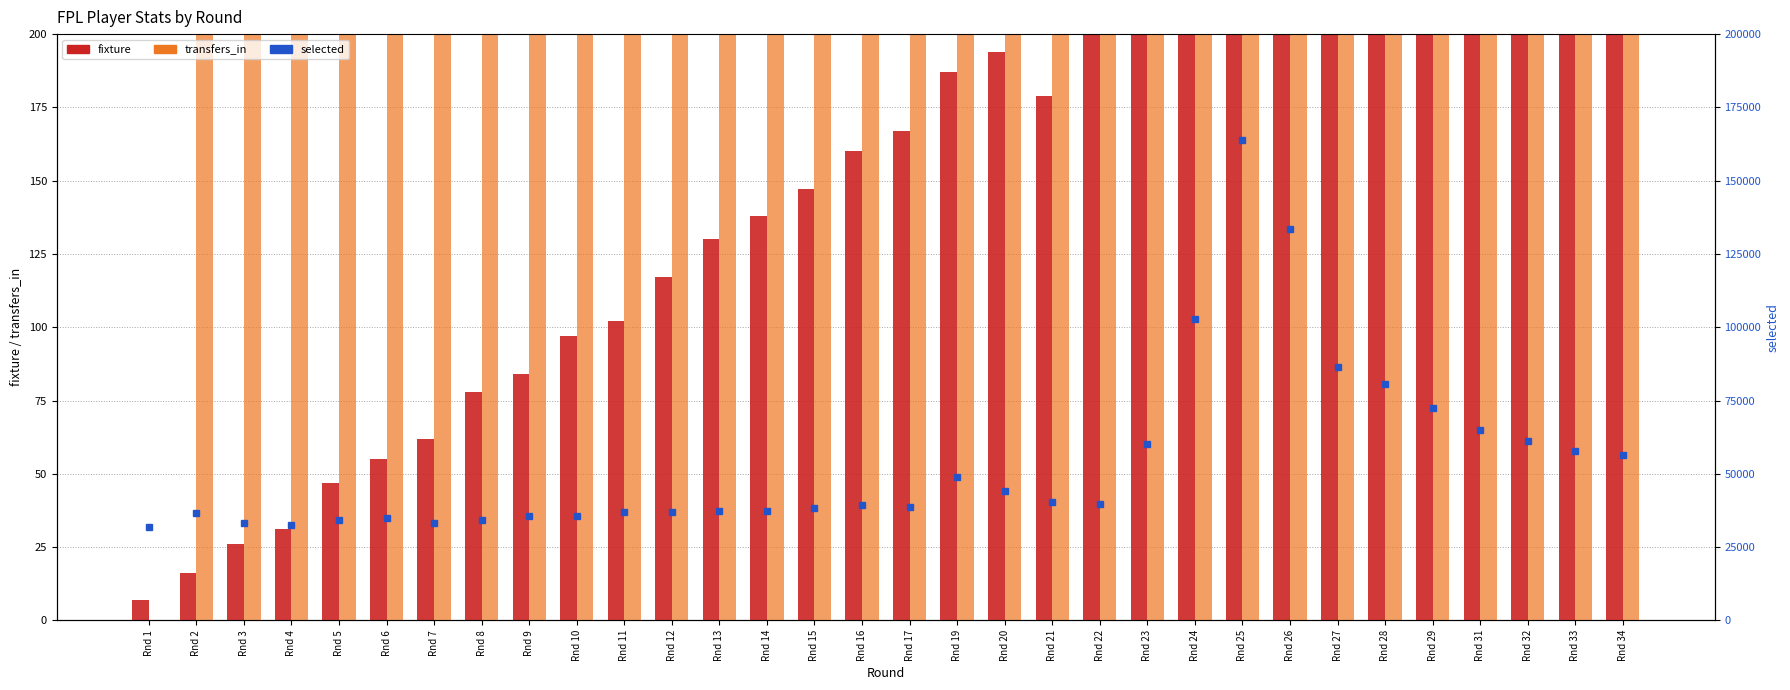

At which label is fixture closest to 173?

Rnd 17